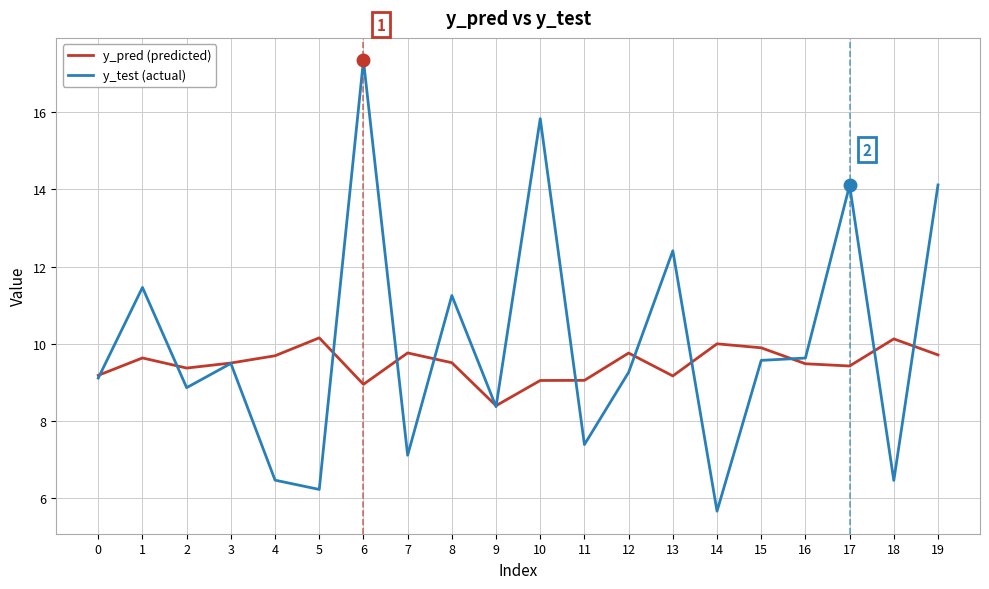

The y_pred (predicted) series shows 6.5 at 8. True or false?

False